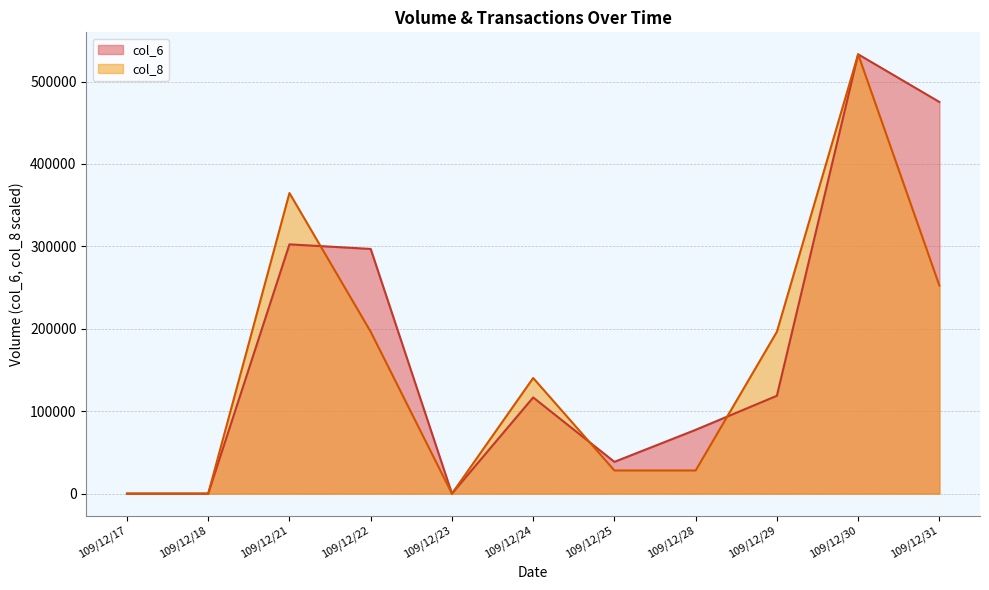

Which series has the largest total across all categories?

col_6